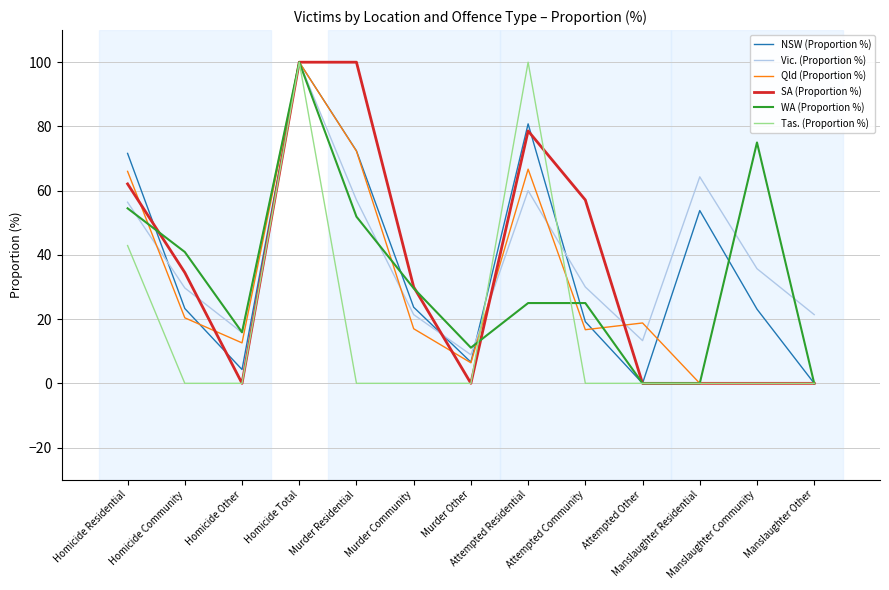

In Vic. (Proportion %), how many points are lower than both neighbors (excluding endpoints)?

3